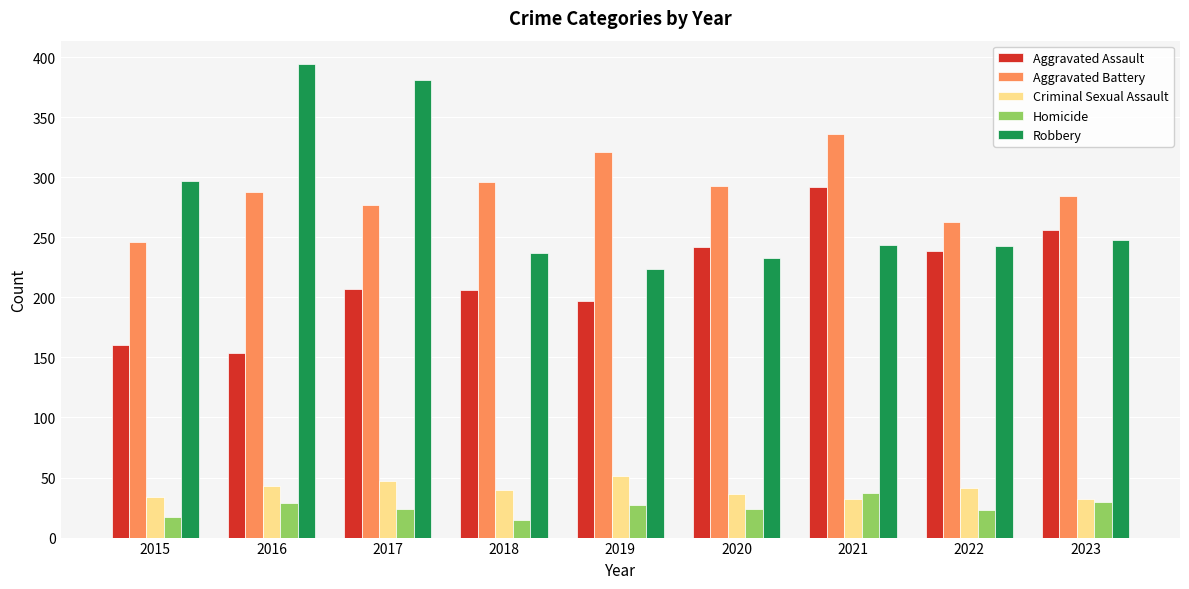

Is the value of Aggravated Assault at 2021 greater than the value of Criminal Sexual Assault at 2017?

Yes